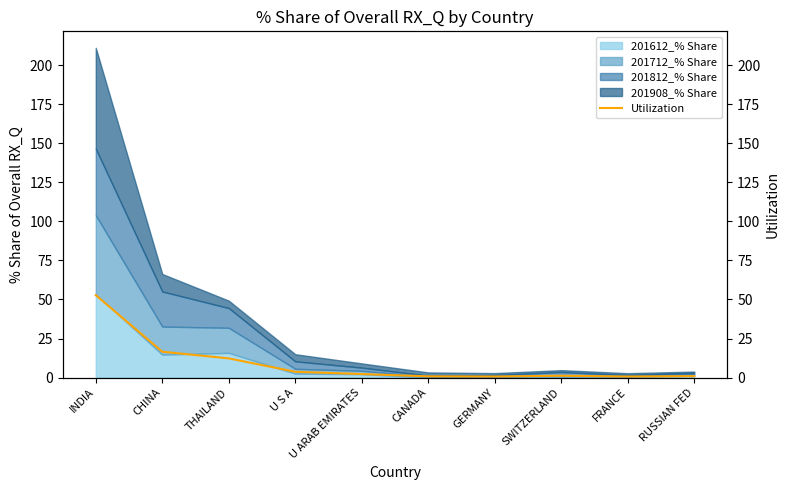

Between U S A and INDIA, which is larger?

INDIA